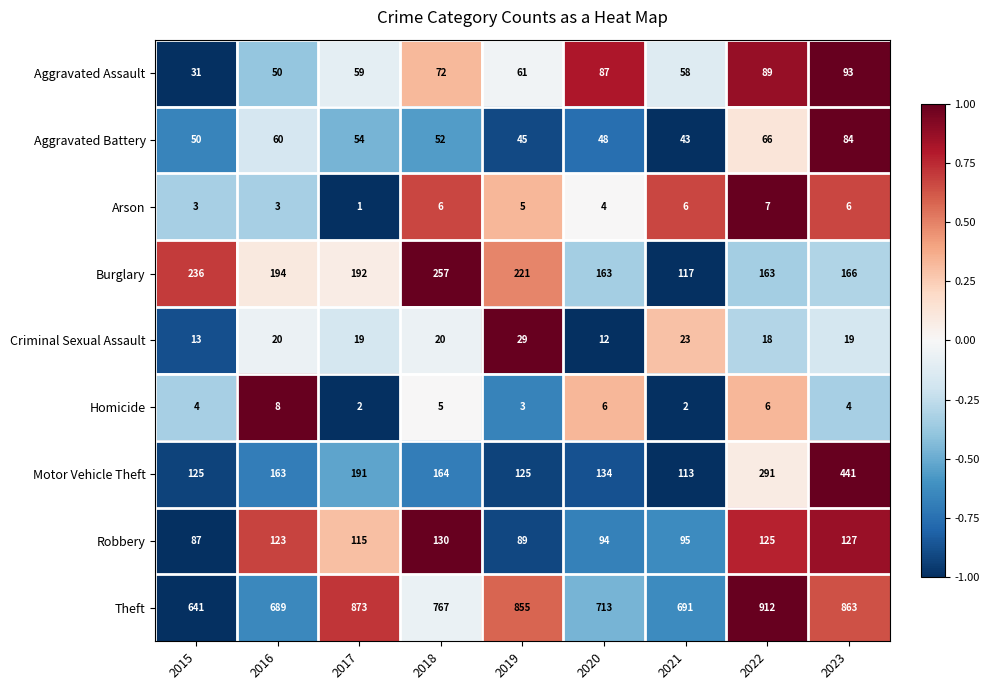

What is the average value of the Robbery series?

109